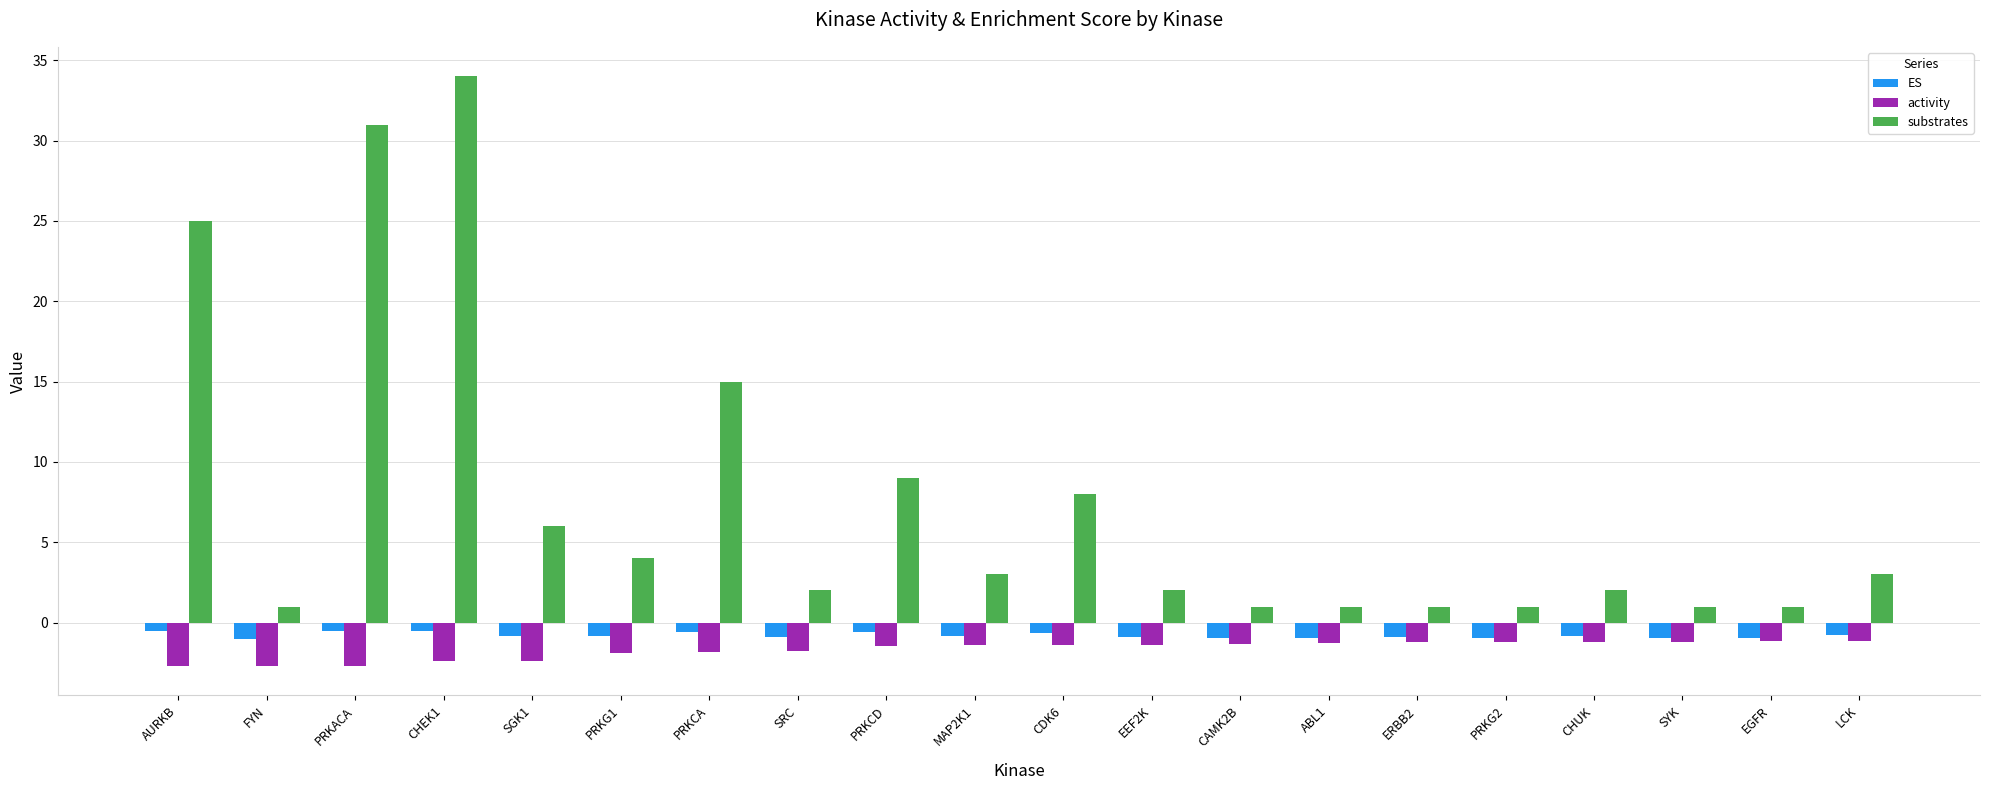

At which category is the sum across all series the highest?

CHEK1